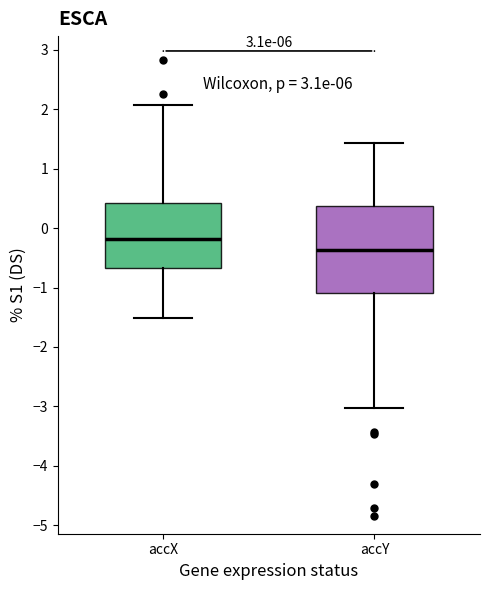

Which box is the tallest, from its lower edge to its upper edge?

accY